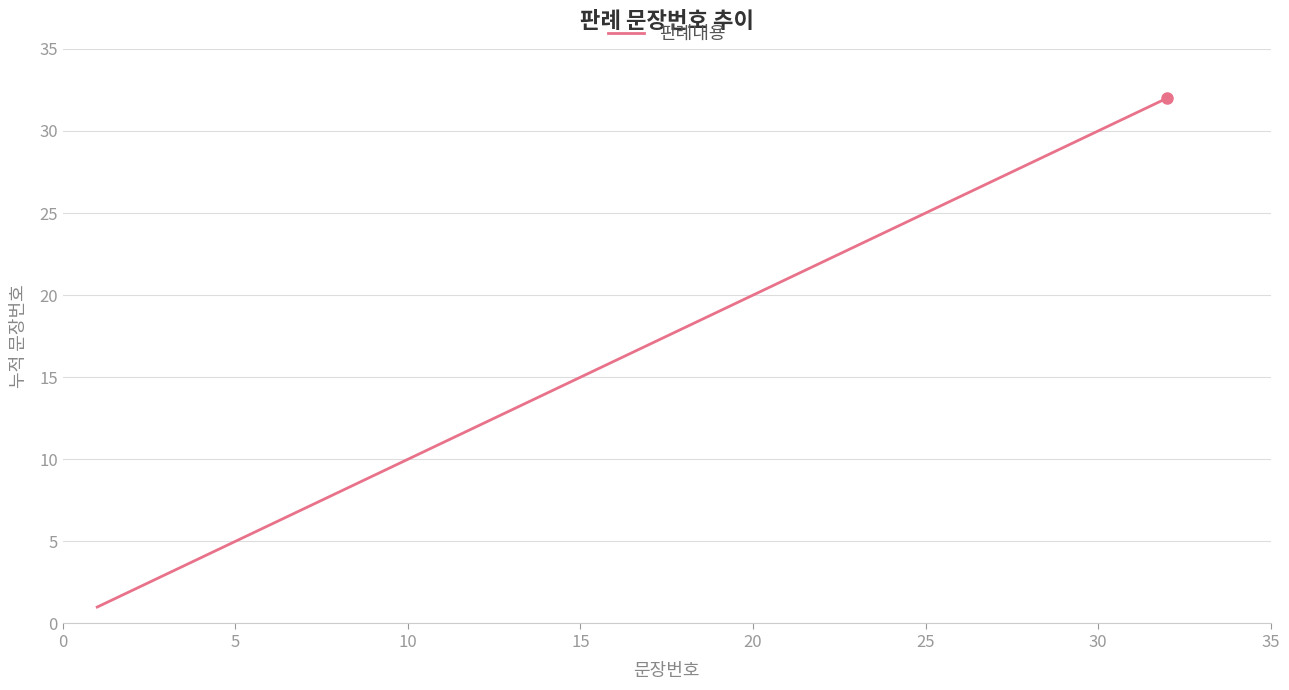

What is the maximum value shown in the chart?

32